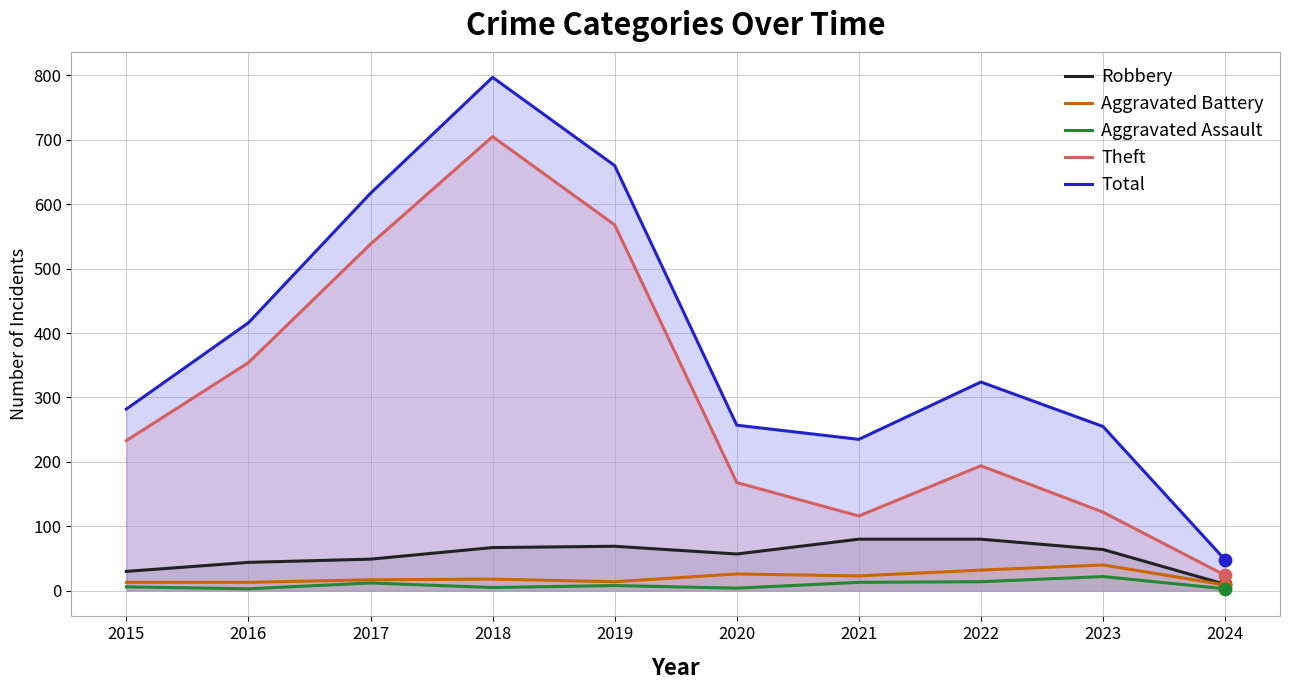

Which series reaches the minimum Y coordinate?

Aggravated Assault